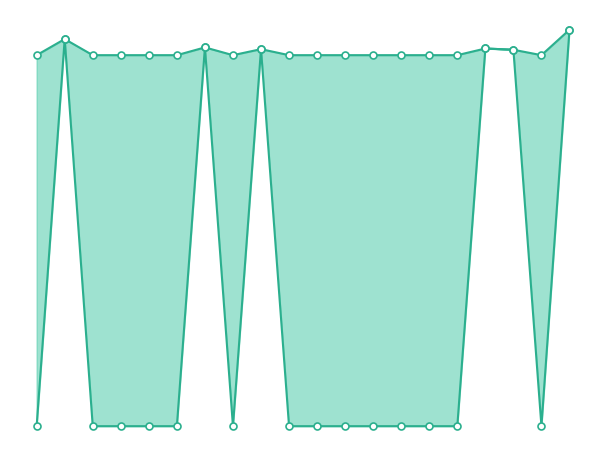

List the labels in order of value, largest first.

19, 1, 6, 16, 8, 17, 0, 2, 3, 4, 5, 7, 9, 10, 11, 12, 13, 14, 15, 18